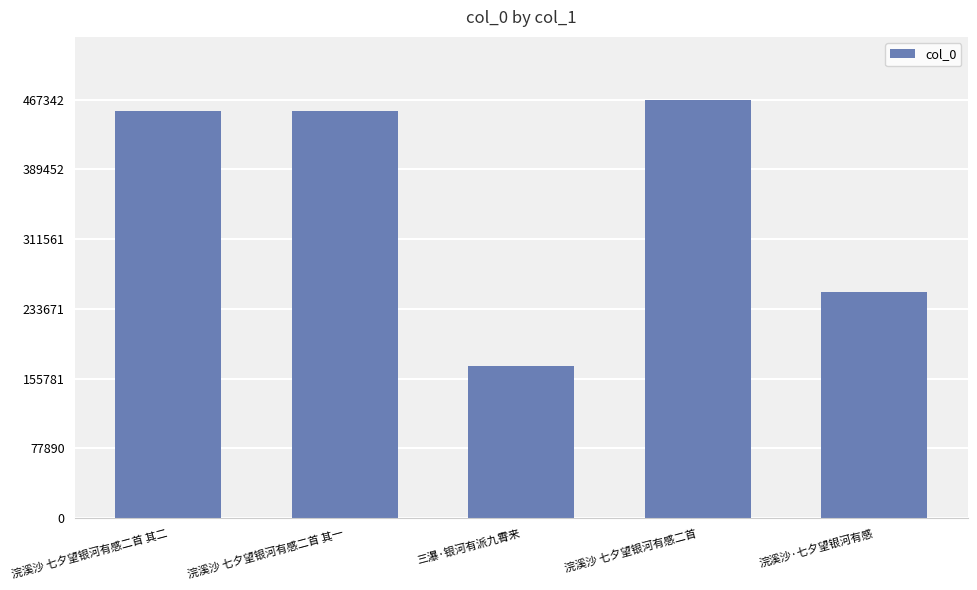

Which has a higher value, 浣溪沙 七夕望银河有感二首 or 三瀑·银河有派九霄来?

浣溪沙 七夕望银河有感二首